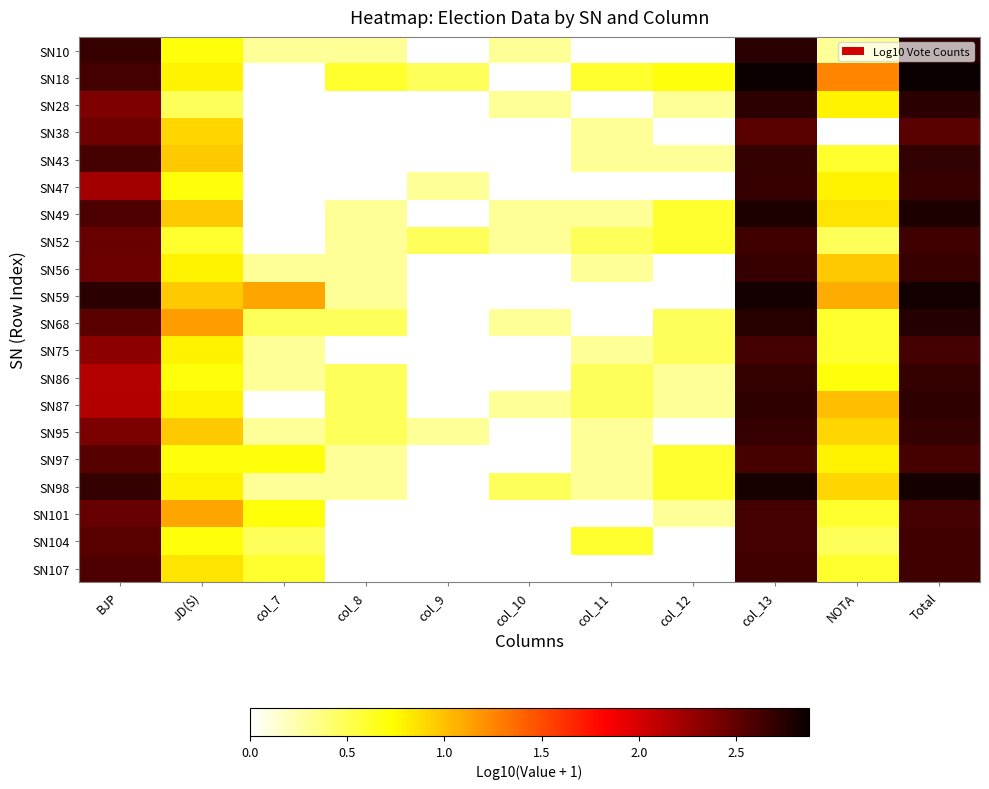

Reading left to right, extract all data points from this chart.

SN10: BJP=2.7	JD(S)=0.7	col_7=0.3	col_8=0.3	col_9=0.0	col_10=0.3	col_11=0.0	col_12=0.0	col_13=2.7	NOTA=0.3	Total=2.7
SN18: BJP=2.6	JD(S)=0.8	col_7=0.0	col_8=0.6	col_9=0.5	col_10=0.0	col_11=0.6	col_12=0.7	col_13=2.9	NOTA=1.3	Total=2.9
SN28: BJP=2.4	JD(S)=0.5	col_7=0.0	col_8=0.0	col_9=0.0	col_10=0.3	col_11=0.0	col_12=0.3	col_13=2.7	NOTA=0.8	Total=2.7
SN38: BJP=2.4	JD(S)=0.9	col_7=0.0	col_8=0.0	col_9=0.0	col_10=0.0	col_11=0.3	col_12=0.0	col_13=2.5	NOTA=0.0	Total=2.5
SN43: BJP=2.6	JD(S)=1.0	col_7=0.0	col_8=0.0	col_9=0.0	col_10=0.0	col_11=0.3	col_12=0.3	col_13=2.7	NOTA=0.6	Total=2.7
SN47: BJP=2.2	JD(S)=0.7	col_7=0.0	col_8=0.0	col_9=0.3	col_10=0.0	col_11=0.0	col_12=0.0	col_13=2.7	NOTA=0.8	Total=2.7
SN49: BJP=2.6	JD(S)=1.0	col_7=0.0	col_8=0.3	col_9=0.0	col_10=0.3	col_11=0.3	col_12=0.6	col_13=2.8	NOTA=0.8	Total=2.8
SN52: BJP=2.5	JD(S)=0.6	col_7=0.0	col_8=0.3	col_9=0.5	col_10=0.3	col_11=0.5	col_12=0.6	col_13=2.6	NOTA=0.5	Total=2.6
SN56: BJP=2.5	JD(S)=0.8	col_7=0.3	col_8=0.3	col_9=0.0	col_10=0.0	col_11=0.3	col_12=0.0	col_13=2.7	NOTA=1.0	Total=2.7
SN59: BJP=2.7	JD(S)=1.0	col_7=1.1	col_8=0.3	col_9=0.0	col_10=0.0	col_11=0.0	col_12=0.0	col_13=2.8	NOTA=1.1	Total=2.8
SN68: BJP=2.5	JD(S)=1.1	col_7=0.5	col_8=0.5	col_9=0.0	col_10=0.3	col_11=0.0	col_12=0.5	col_13=2.7	NOTA=0.6	Total=2.8
SN75: BJP=2.3	JD(S)=0.8	col_7=0.3	col_8=0.0	col_9=0.0	col_10=0.0	col_11=0.3	col_12=0.5	col_13=2.6	NOTA=0.6	Total=2.6
SN86: BJP=2.1	JD(S)=0.7	col_7=0.3	col_8=0.5	col_9=0.0	col_10=0.0	col_11=0.5	col_12=0.3	col_13=2.7	NOTA=0.7	Total=2.7
SN87: BJP=2.2	JD(S)=0.8	col_7=0.0	col_8=0.5	col_9=0.0	col_10=0.3	col_11=0.5	col_12=0.3	col_13=2.7	NOTA=1.0	Total=2.7
SN95: BJP=2.4	JD(S)=1.0	col_7=0.3	col_8=0.5	col_9=0.3	col_10=0.0	col_11=0.3	col_12=0.0	col_13=2.7	NOTA=0.9	Total=2.7
SN97: BJP=2.5	JD(S)=0.7	col_7=0.7	col_8=0.3	col_9=0.0	col_10=0.0	col_11=0.3	col_12=0.6	col_13=2.6	NOTA=0.8	Total=2.6
SN98: BJP=2.7	JD(S)=0.8	col_7=0.3	col_8=0.3	col_9=0.0	col_10=0.5	col_11=0.3	col_12=0.6	col_13=2.8	NOTA=0.9	Total=2.8
SN101: BJP=2.5	JD(S)=1.1	col_7=0.7	col_8=0.0	col_9=0.0	col_10=0.0	col_11=0.0	col_12=0.3	col_13=2.6	NOTA=0.6	Total=2.6
SN104: BJP=2.5	JD(S)=0.7	col_7=0.5	col_8=0.0	col_9=0.0	col_10=0.0	col_11=0.6	col_12=0.0	col_13=2.6	NOTA=0.5	Total=2.6
SN107: BJP=2.6	JD(S)=0.8	col_7=0.6	col_8=0.0	col_9=0.0	col_10=0.0	col_11=0.0	col_12=0.0	col_13=2.6	NOTA=0.6	Total=2.6